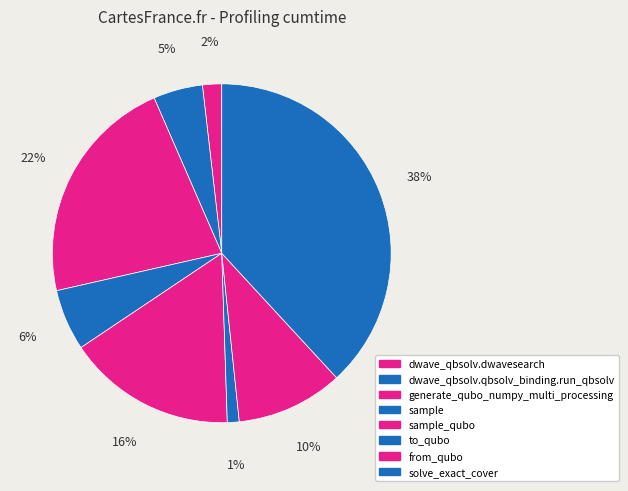

How many segments does this pie chart have?

8